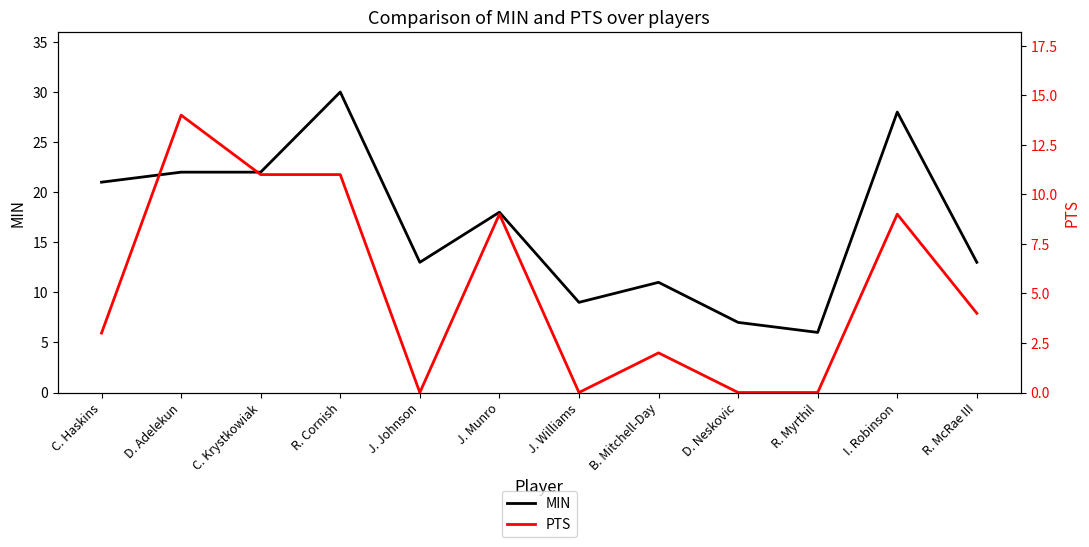

What is the sum of the MIN values at R. Myrthil and C. Haskins?

27